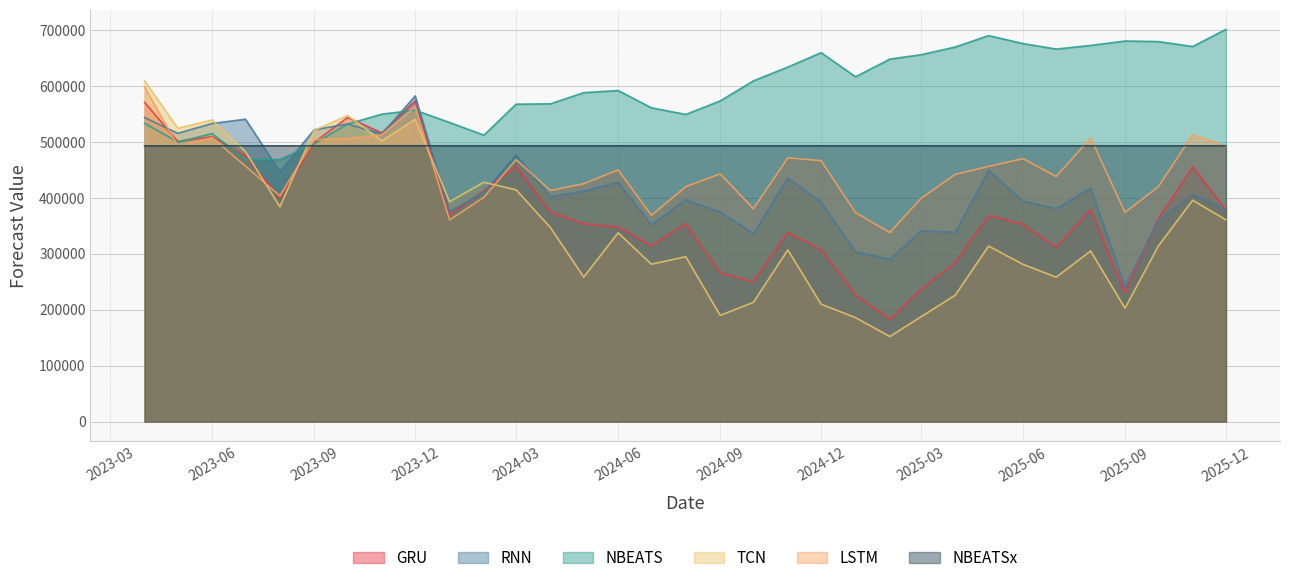

What is the label of the 20th point from the left?

2024-11-01